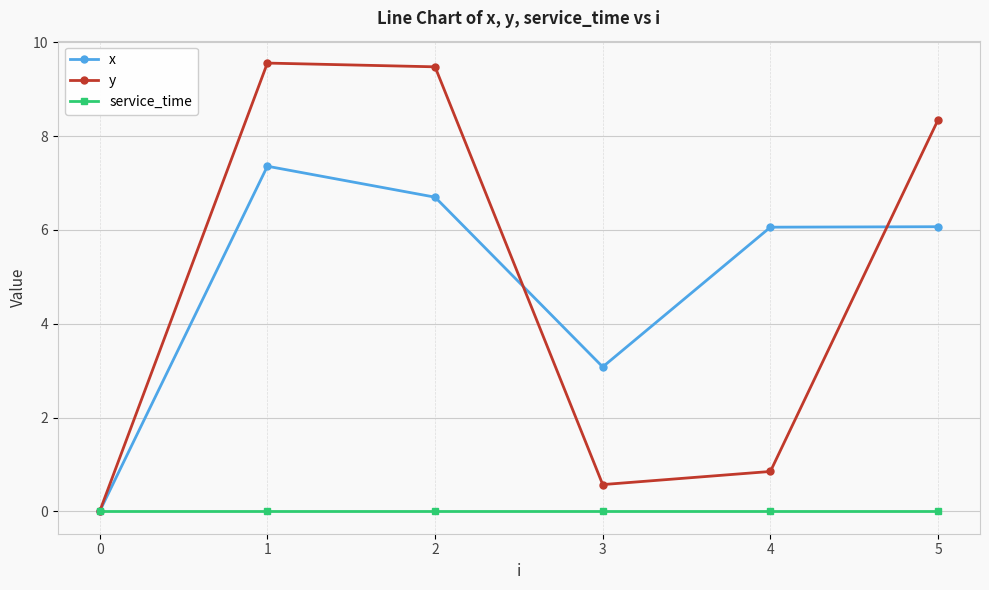

How many values in x are above zero?

5